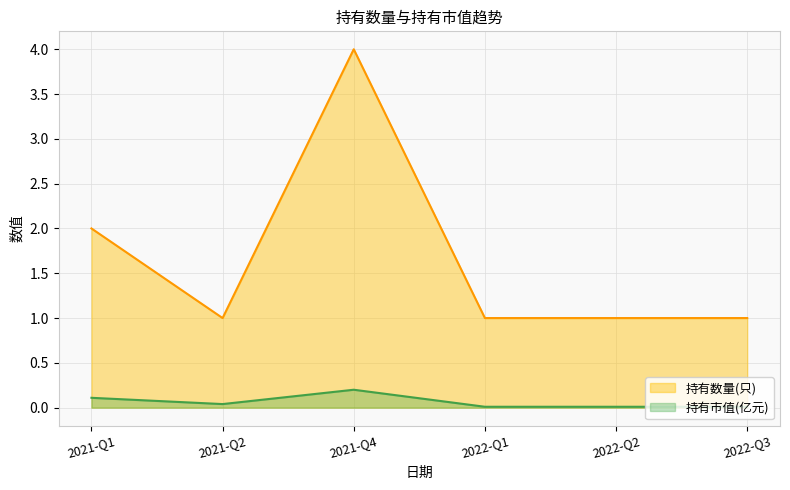

What is the sum of the 持有市值(亿元) values at 2022-Q1 and 2021-Q2?

0.1